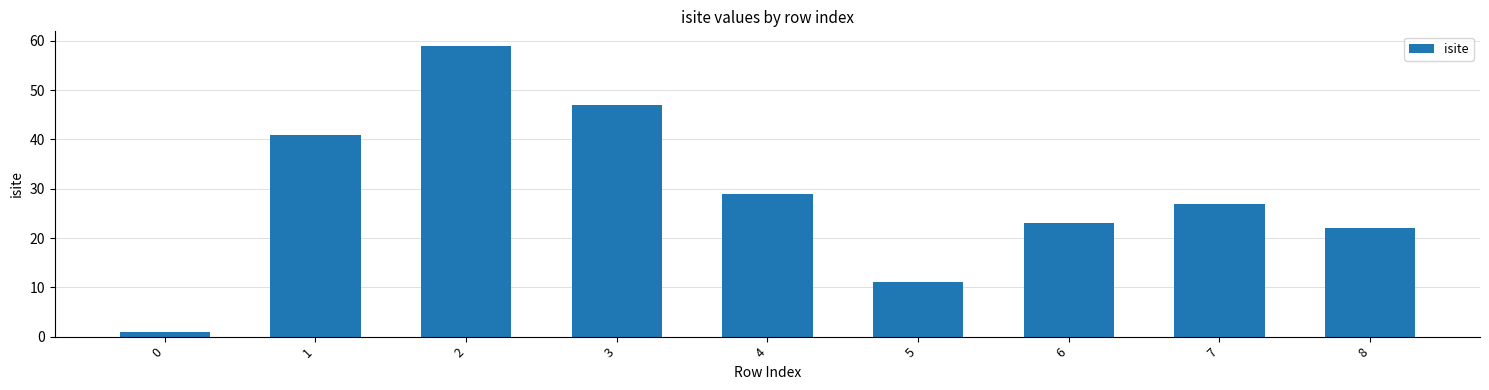

How many distinct data groups are displayed?

1